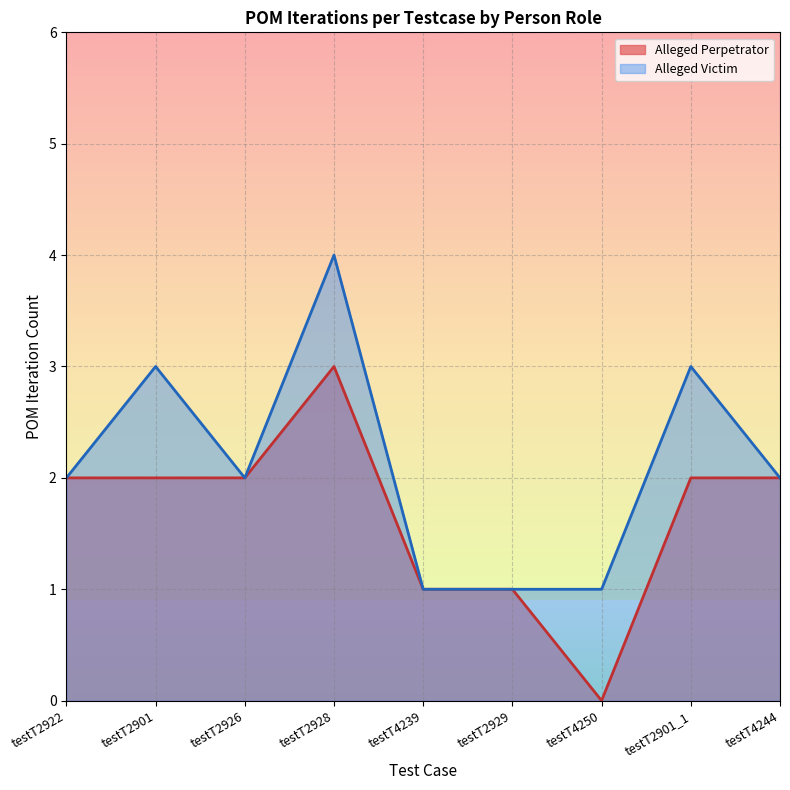

True or false: Alleged Perpetrator and Alleged Victim intersect in this chart.

False